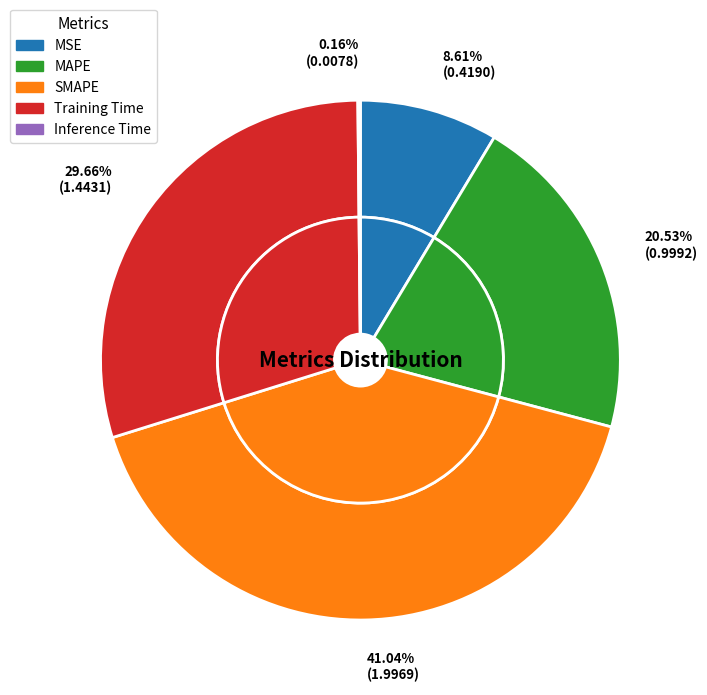

To the nearest percent, what is the difference between the Inference Time and MSE slice percentages?

8%